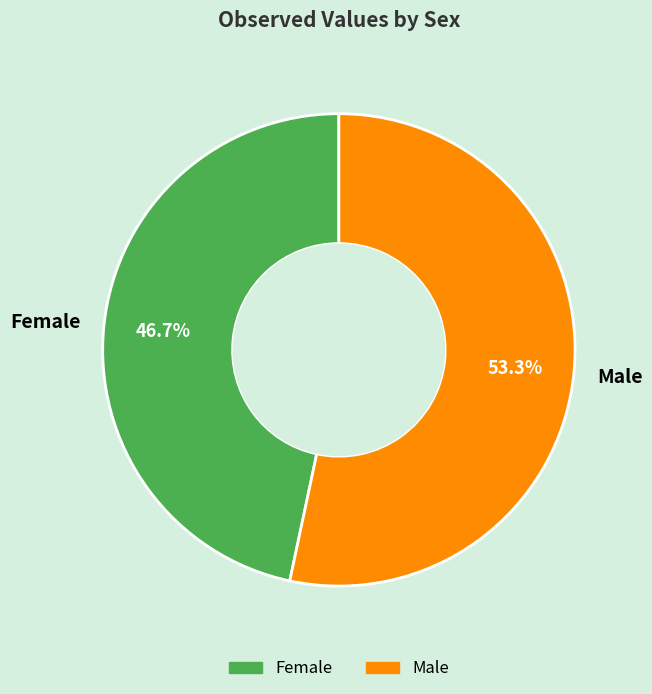

What is the ratio of the value at Female to the value at Male?

0.9